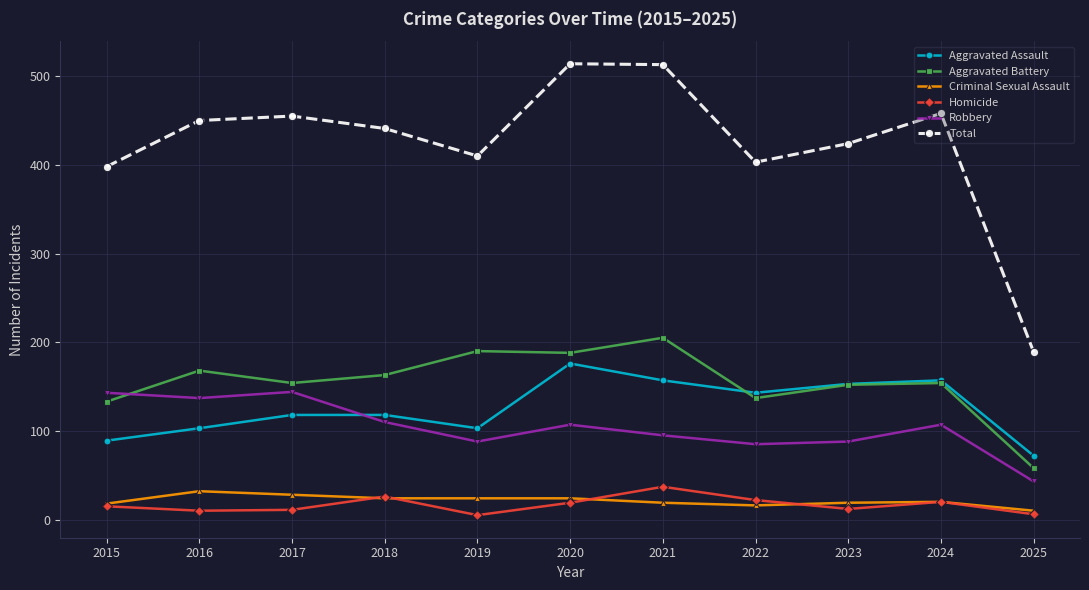

What is the greatest value displayed?

514